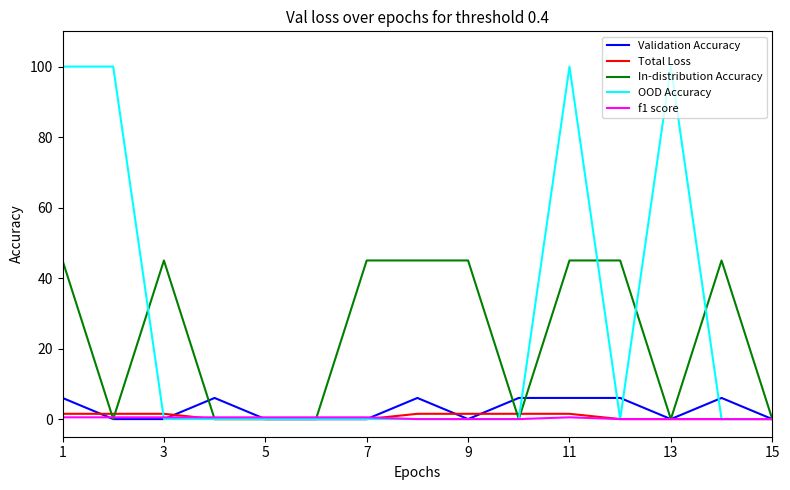

What is the maximum value for Validation Accuracy?

6.0